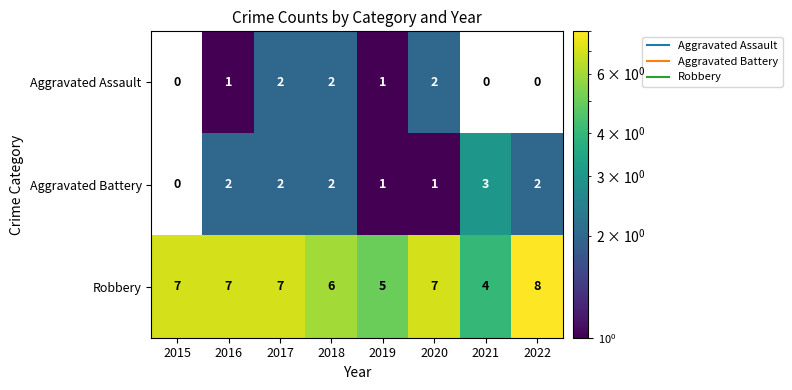

Count the Aggravated Assault values in the range 0 to 2.

8